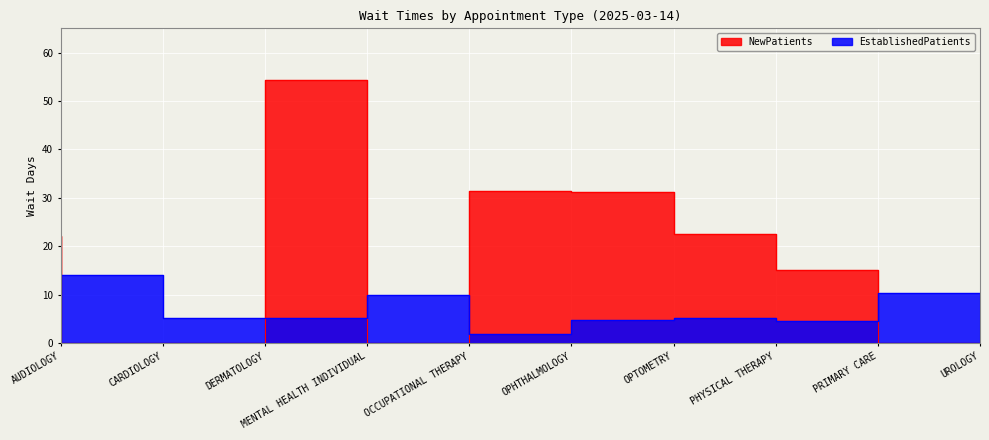

Is the value of EstablishedPatients at UROLOGY greater than the value of NewPatients at OCCUPATIONAL THERAPY?

Yes